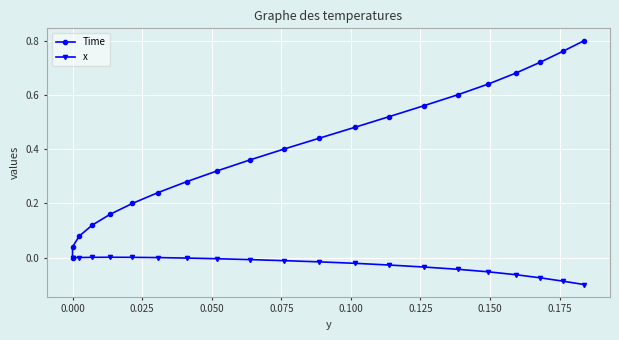

True or false: x and Time intersect in this chart.

False